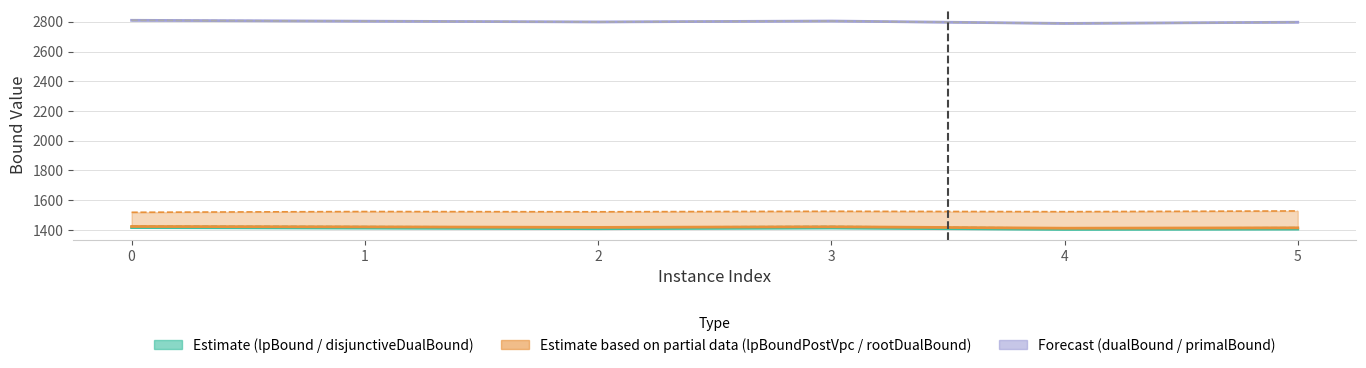

The lpBoundPostVpc series shows 2218.8 at 5. True or false?

False